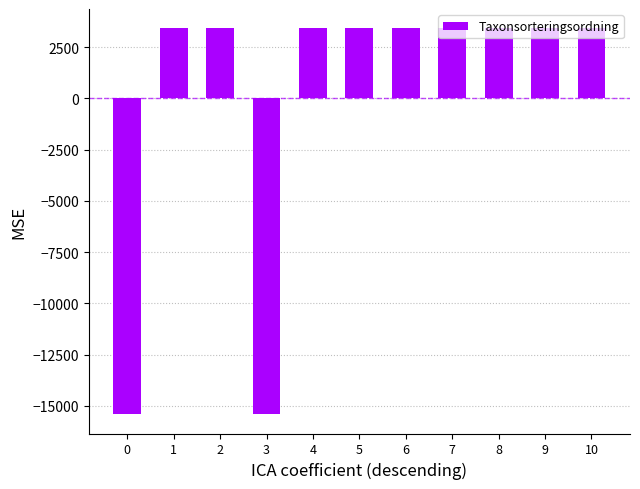

Are the bars horizontal?

No